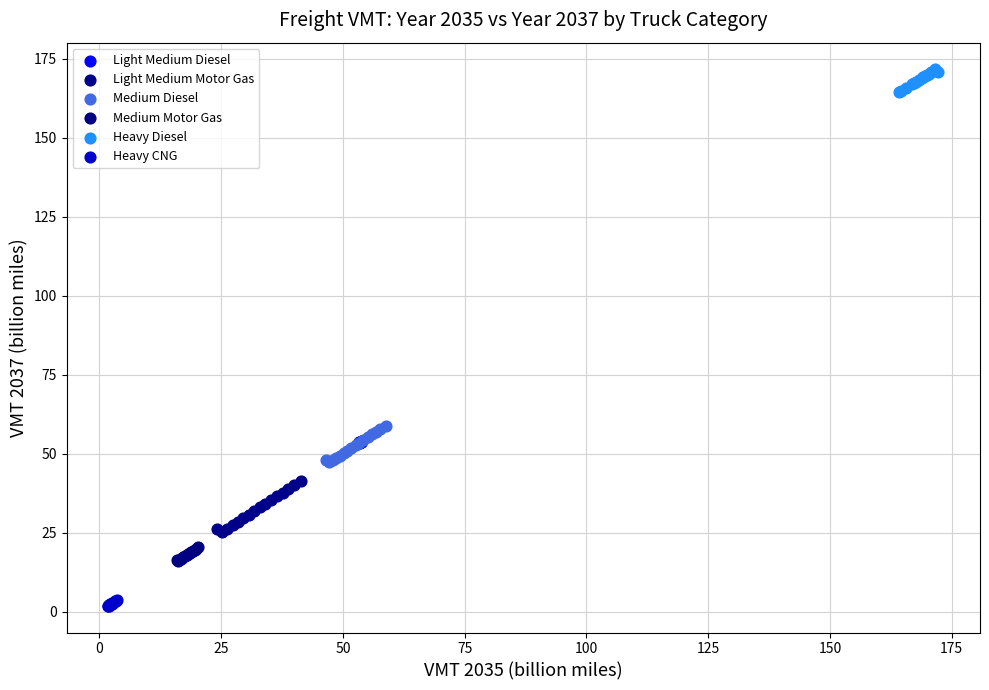

What are all the series names shown in the legend?

Light Medium Diesel, Light Medium Motor Gas, Medium Diesel, Medium Motor Gas, Heavy Diesel, Heavy CNG